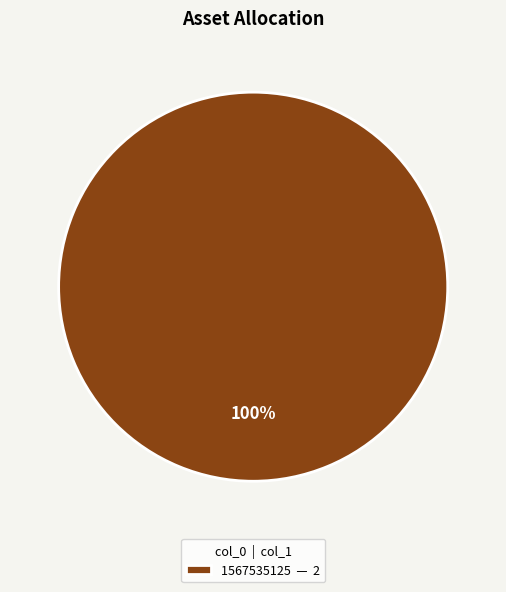

To the nearest percent, what percentage of the pie is 1567535125 — 2?

100%